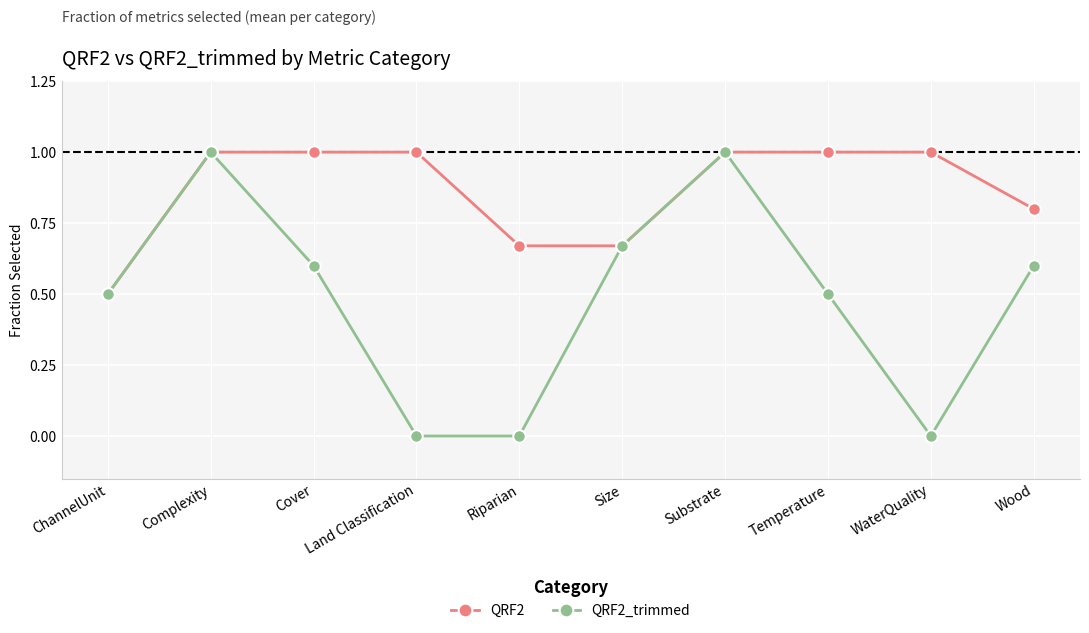

What is the total value across all series at Land Classification?

1.0